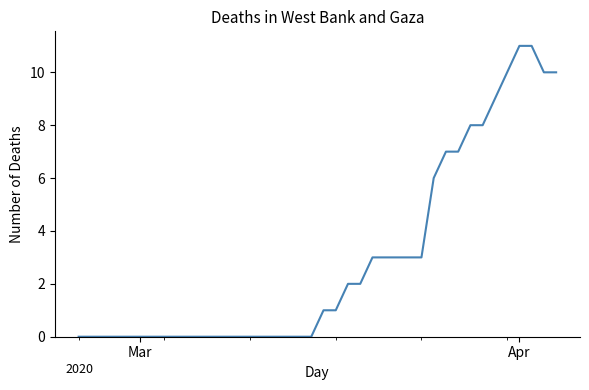

What is the difference between the maximum and minimum values?

11